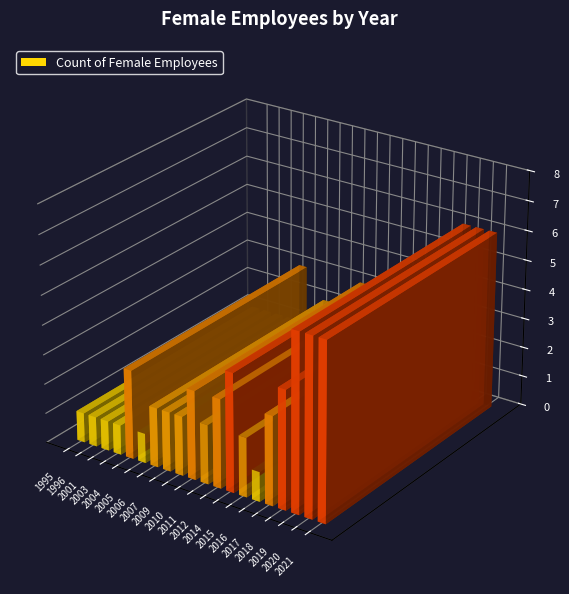

Which category has the highest value across all series?

2019